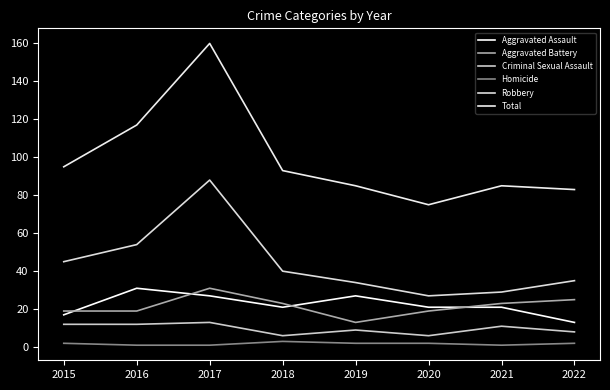

Which series has the largest range (max minus min)?

Total